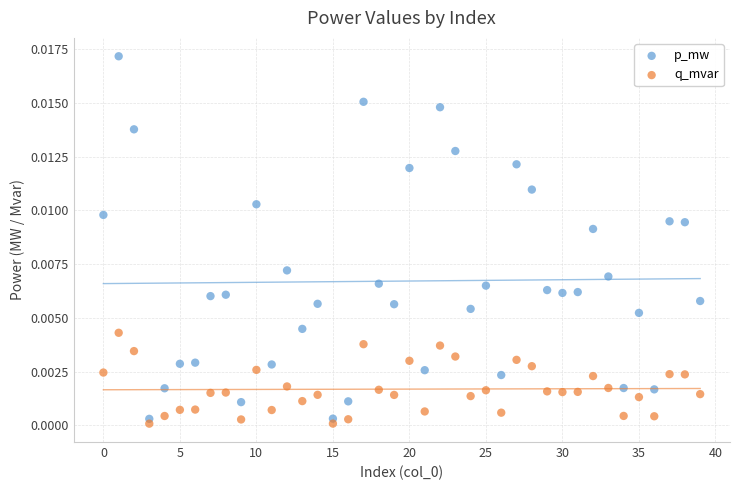

Which series contains the highest Y value?

p_mw